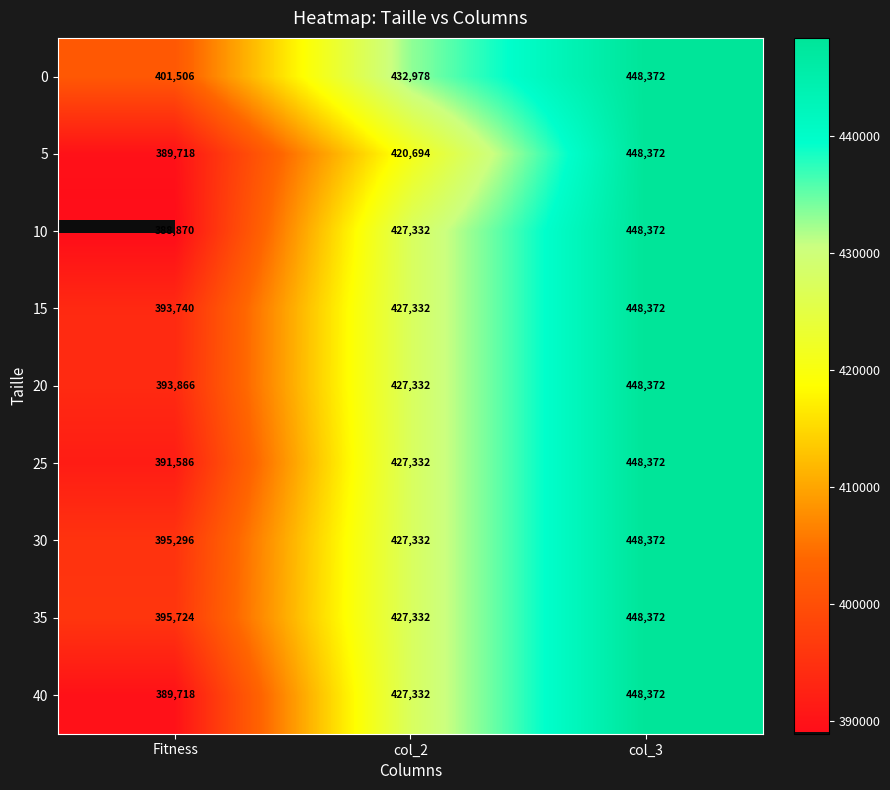

What is the highest value of the 35 series?

448372